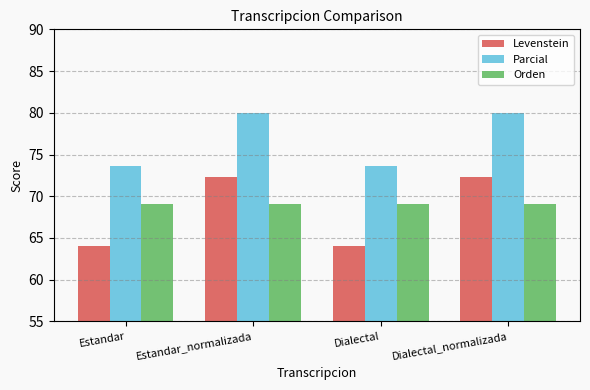

What is the smallest value displayed?

64.0